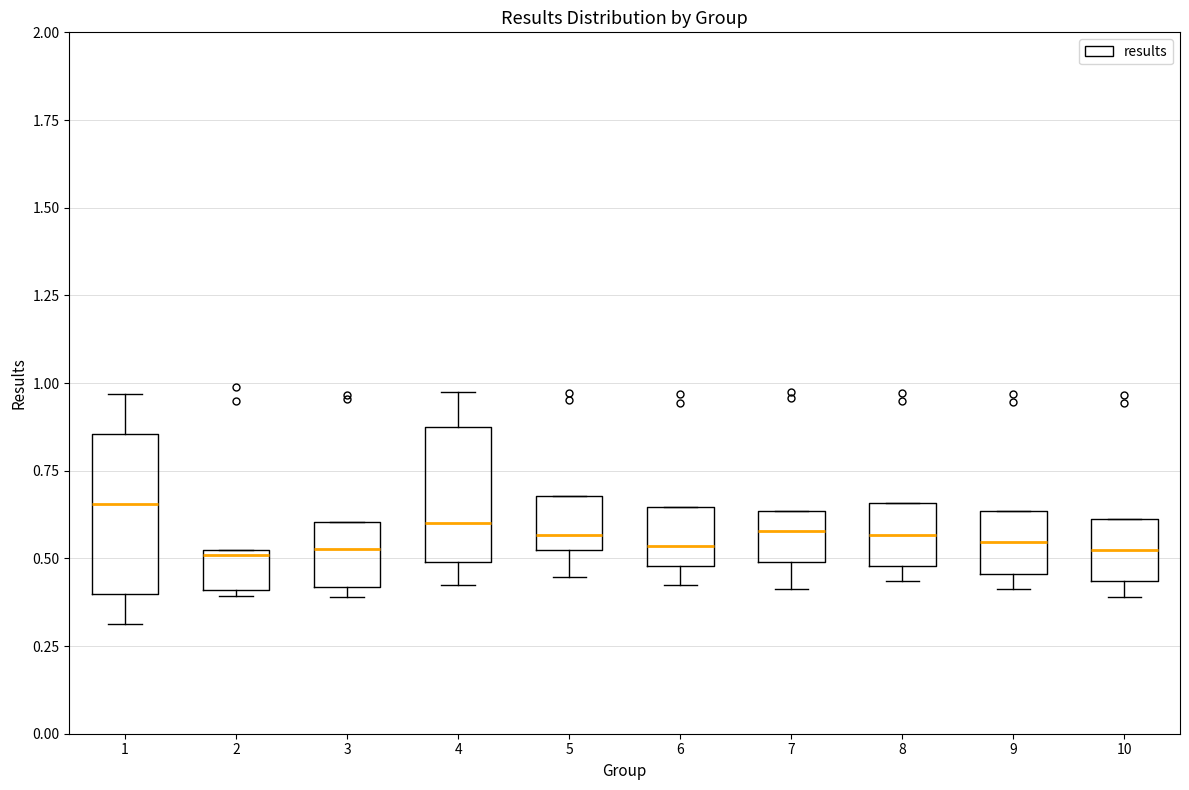

Reading left to right, read every box against the y-axis: the position of its median line, the range the box covers, and the ends of its whiskers. The values are not printed on the chart, so give them approximately, as read against the axis.

1: median 0.65, box 0.40 to 0.85, whiskers 0.30 to 0.95
2: median 0.50, box 0.40 to 0.55, whiskers 0.40 (just below the box's lower edge) to 0.55
3: median 0.55, box 0.40 to 0.60, whiskers 0.40 (just below the box's lower edge) to 0.60
4: median 0.60, box 0.50 to 0.85, whiskers 0.40 to 0.95
5: median 0.55, box 0.50 to 0.70, whiskers 0.45 to 0.70
6: median 0.55, box 0.50 to 0.65, whiskers 0.40 to 0.65
7: median 0.60, box 0.50 to 0.65, whiskers 0.40 to 0.65
8: median 0.55, box 0.50 to 0.65, whiskers 0.45 to 0.65
9: median 0.55, box 0.45 to 0.65, whiskers 0.40 to 0.65
10: median 0.50, box 0.45 to 0.60, whiskers 0.40 to 0.60